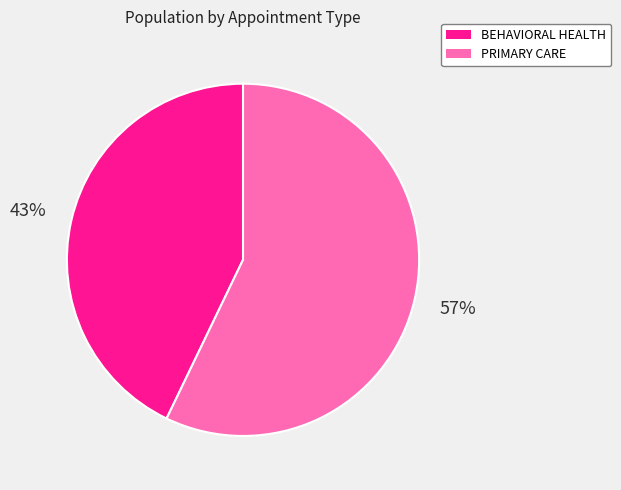

To the nearest percent, what is the difference between the PRIMARY CARE and BEHAVIORAL HEALTH slice percentages?

14%